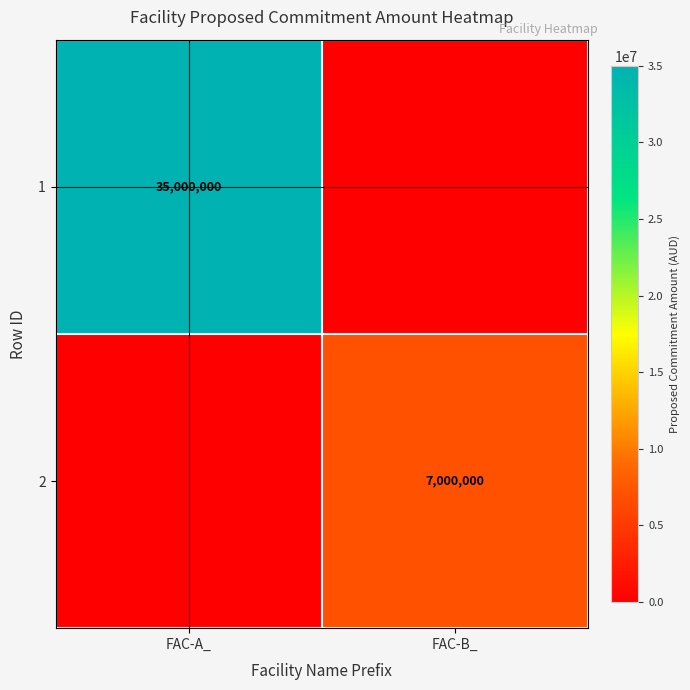

The value of 1 at FAC-A_ is 35000000. True or false?

True